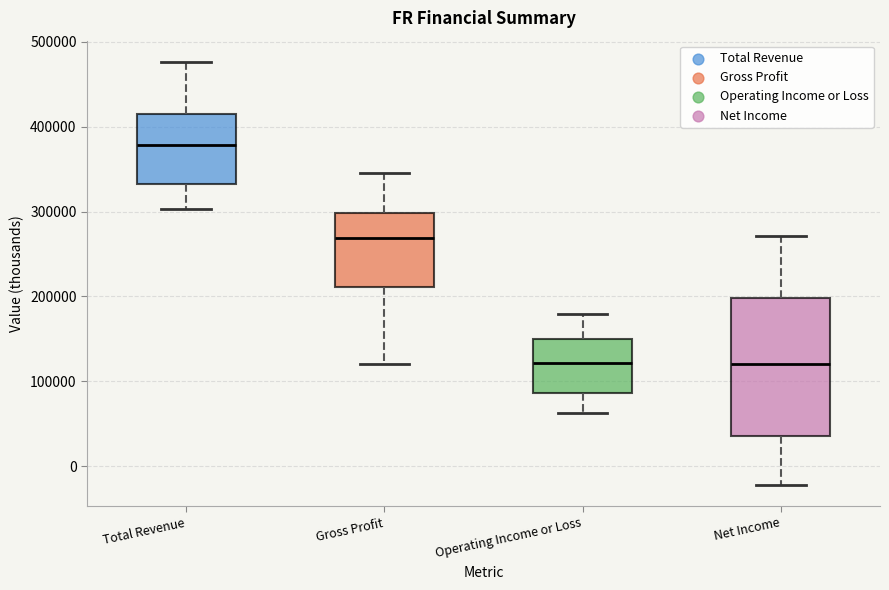

Which box is the tallest, from its lower edge to its upper edge?

Net Income